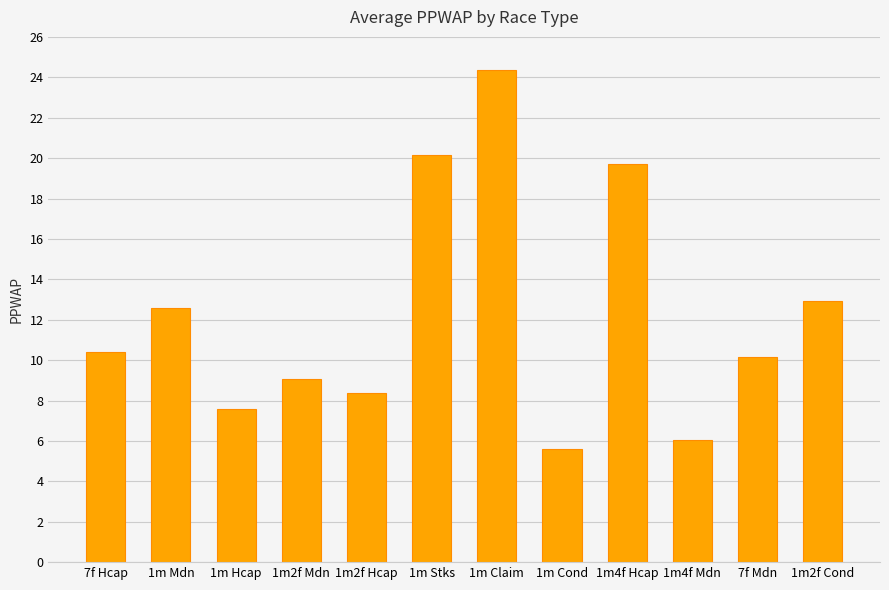

Does the chart contain stacked bars?

No